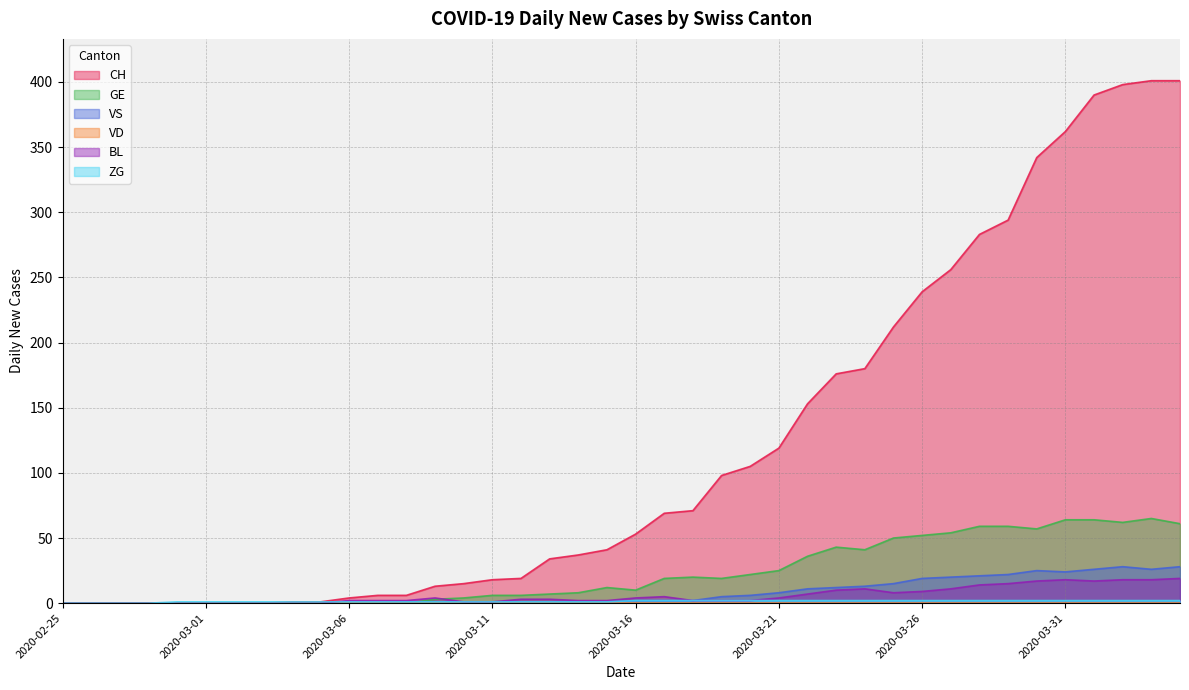

How many values in the VS series are below 2?

20